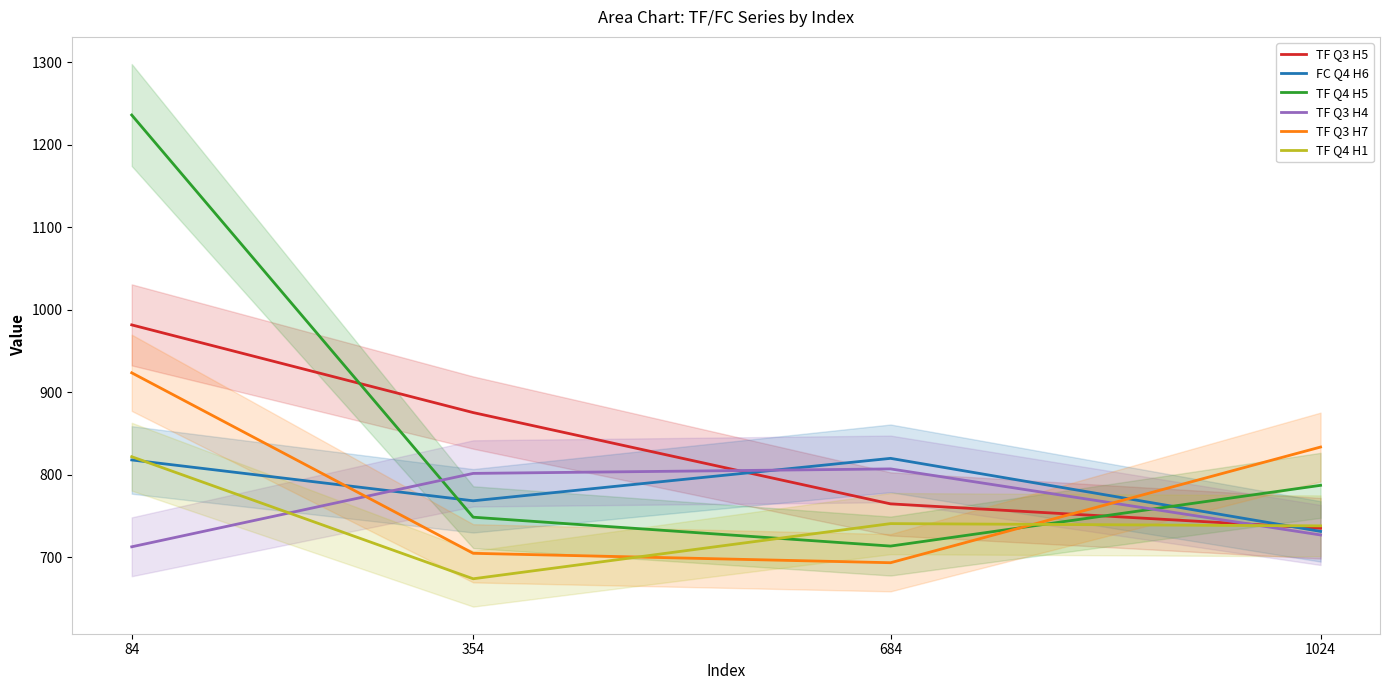

How many intersections are there between TF Q3 H4 and TF Q3 H7?

2